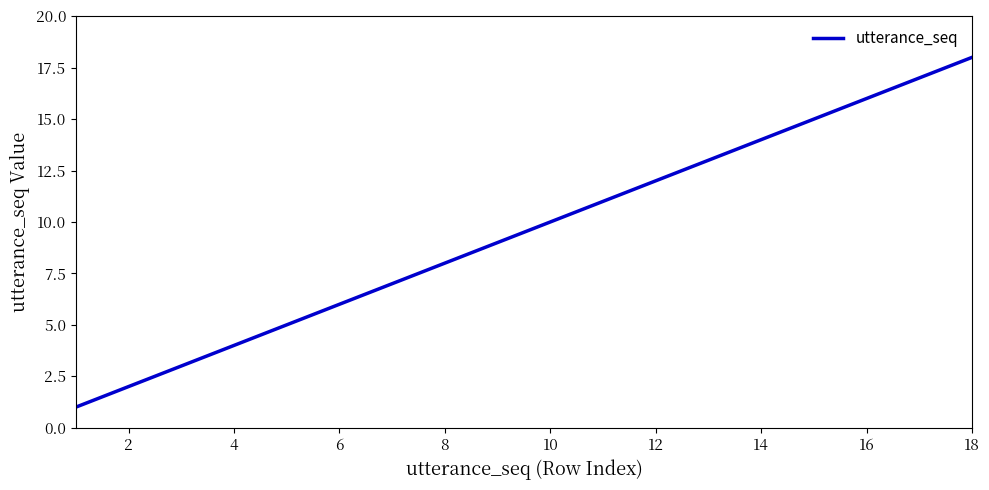

Does the chart have visible grid lines?

No